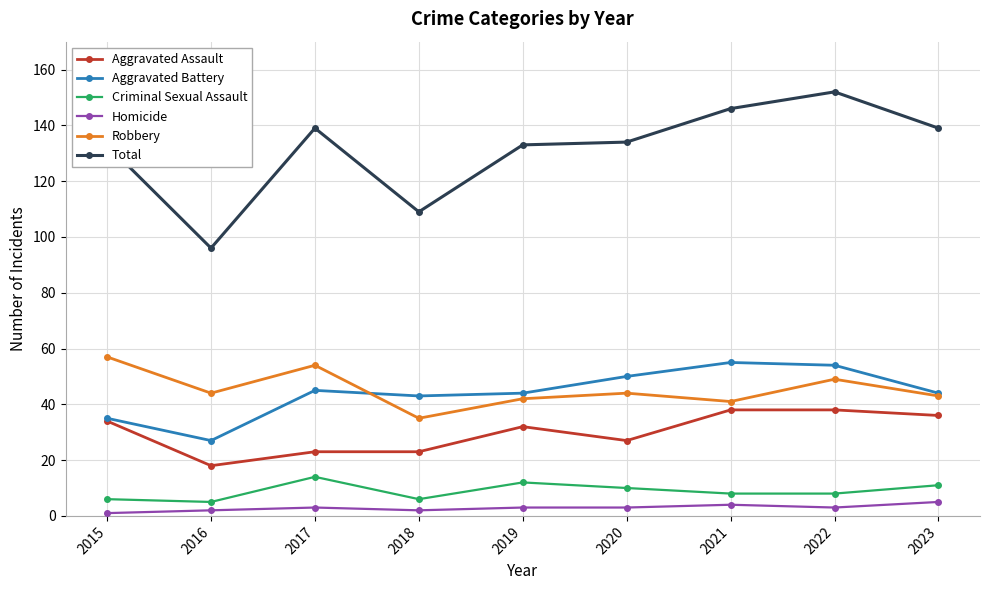

True or false: Homicide and Robbery cross at least once.

False